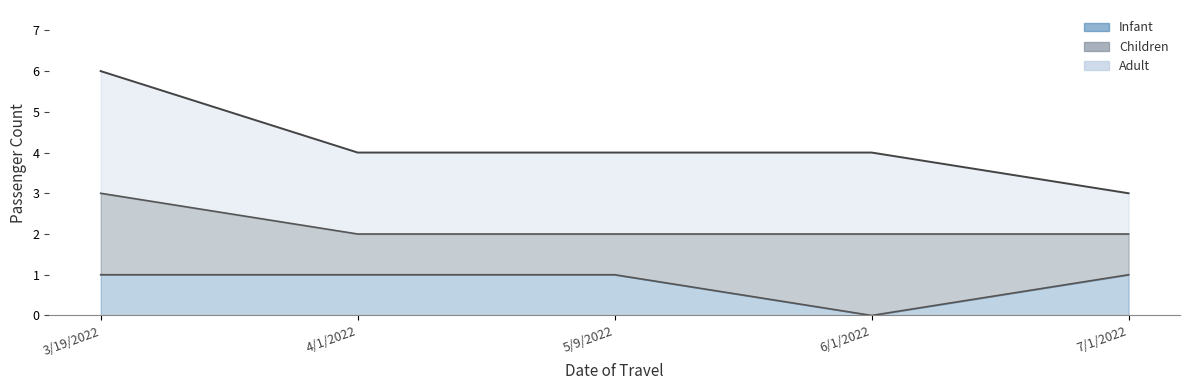

True or false: Infant has more than 1 points higher than both neighbors.

False